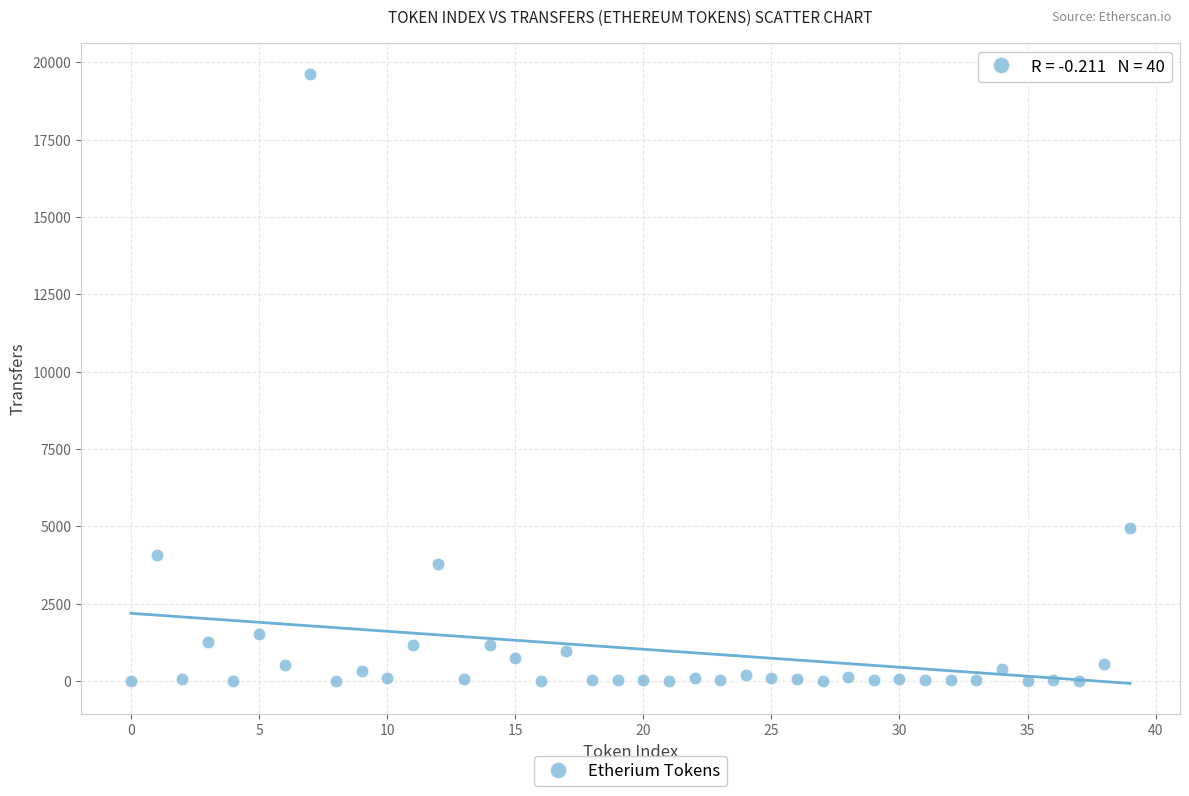

What Y value in the scatter plot is closest to 9814?

4933